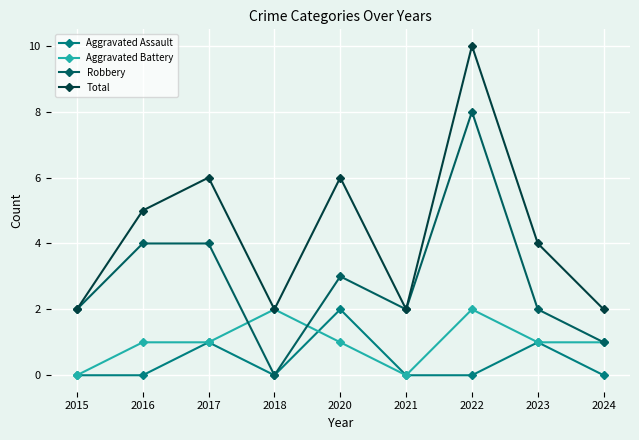

True or false: Aggravated Assault and Total cross at least once.

False